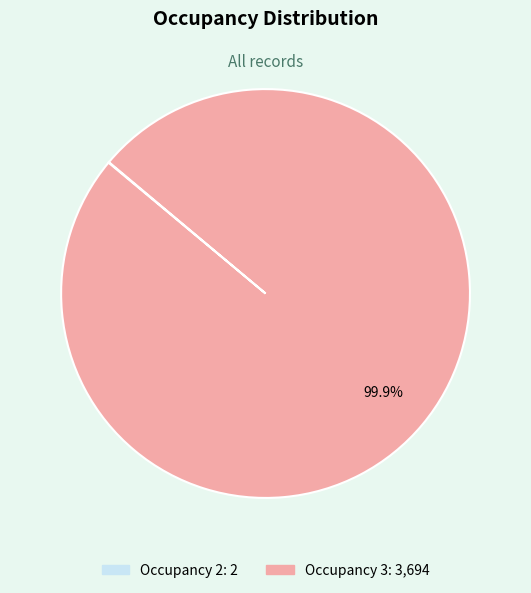

Which category has the biggest portion of the pie?

Occupancy 3